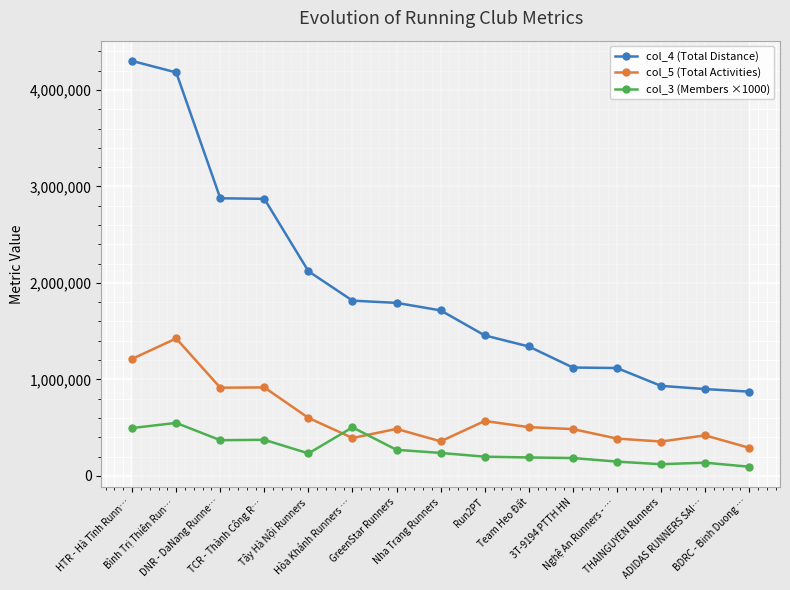

True or false: col_4 (Total Distance) and col_5 (Total Activities) intersect in this chart.

False